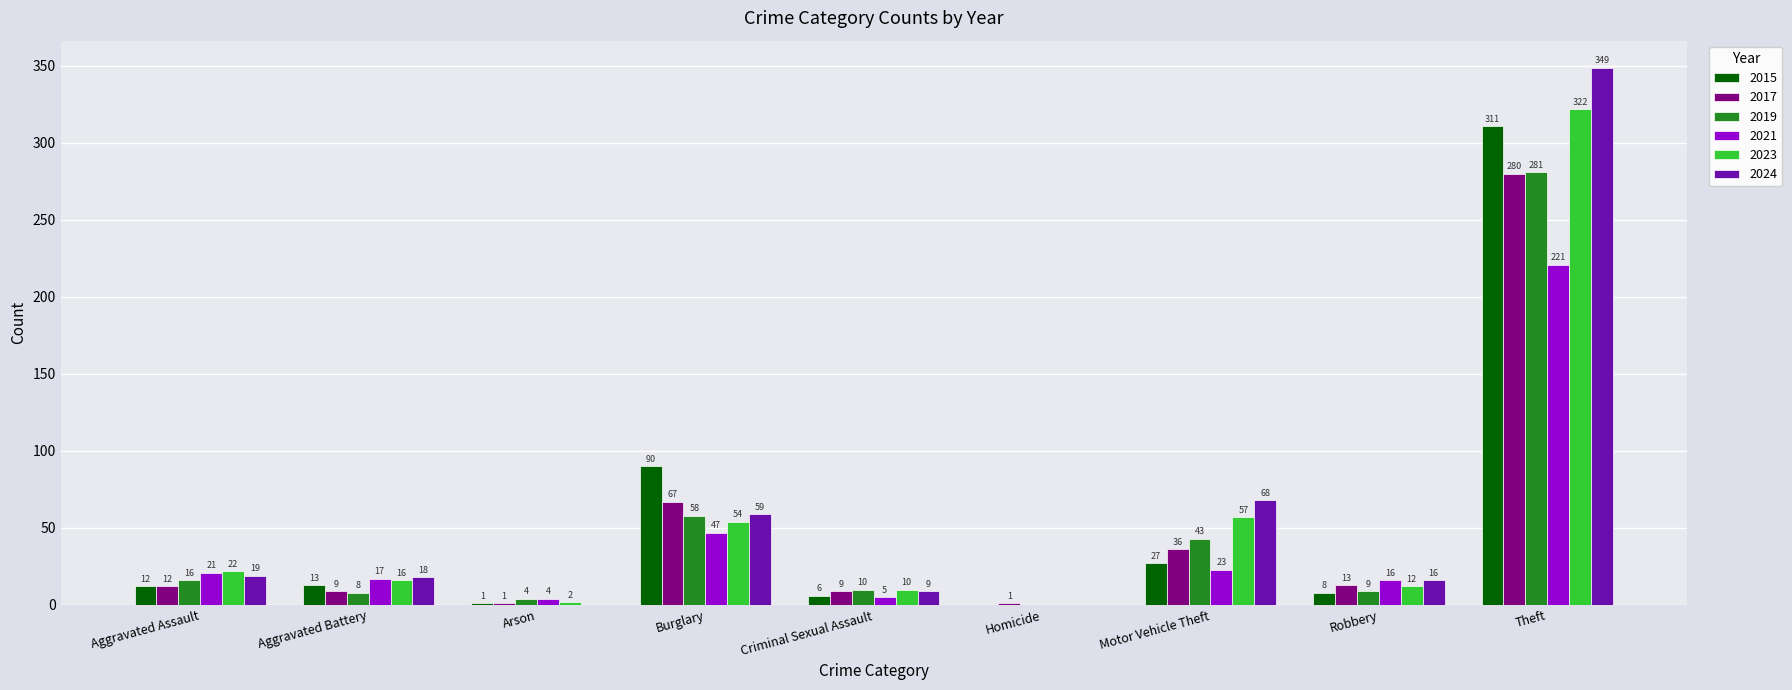

Which category has the highest value in the 2024 series?

Theft